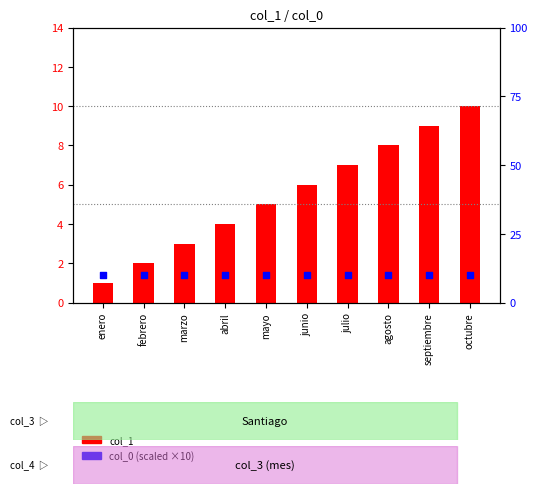

Which series reaches the minimum Y coordinate?

col_1